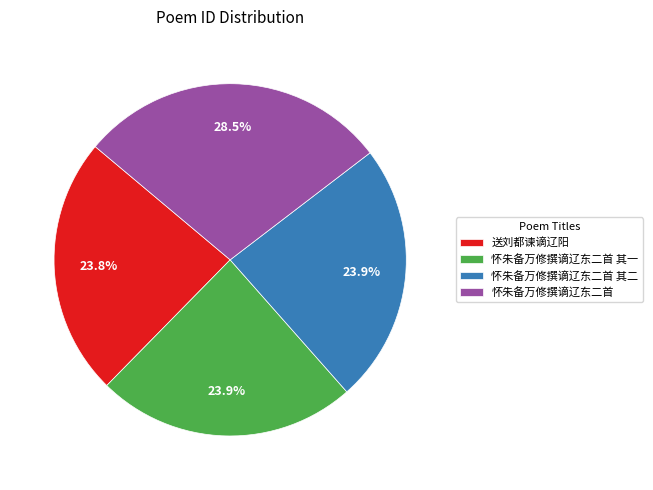

How many slices are in this pie chart?

4